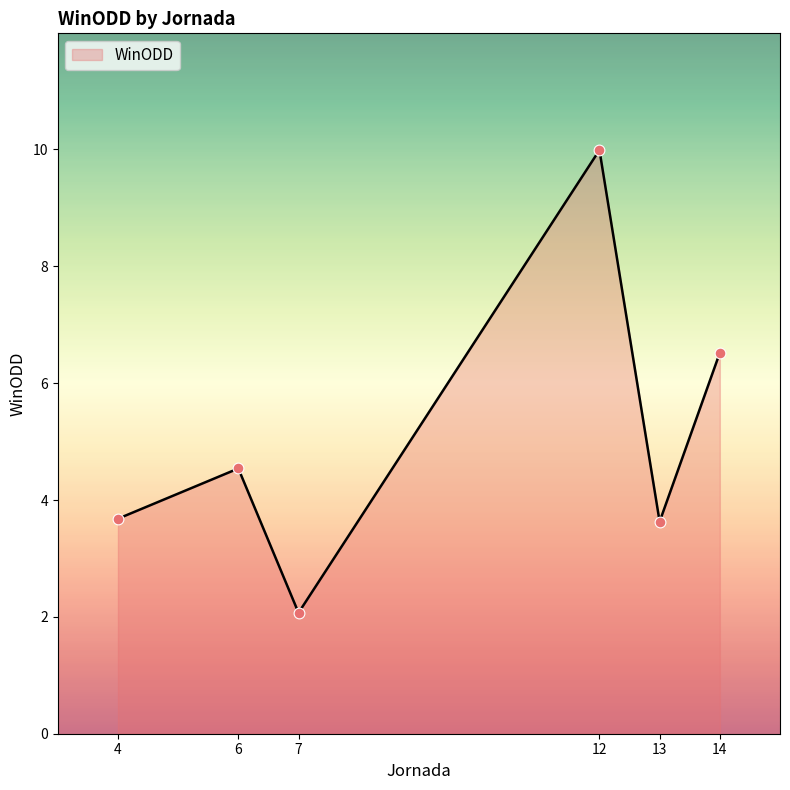

Between 12 and 4, which is larger?

12